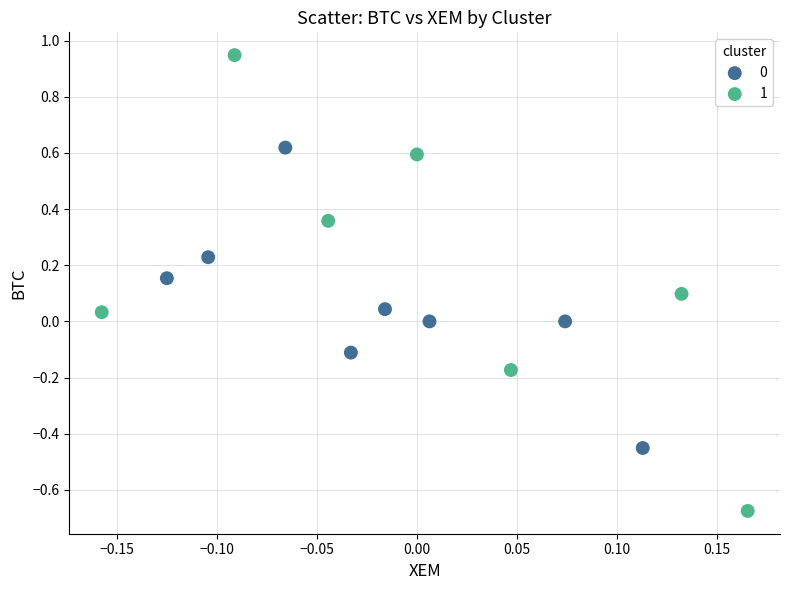

Which series contains the lowest Y value?

1